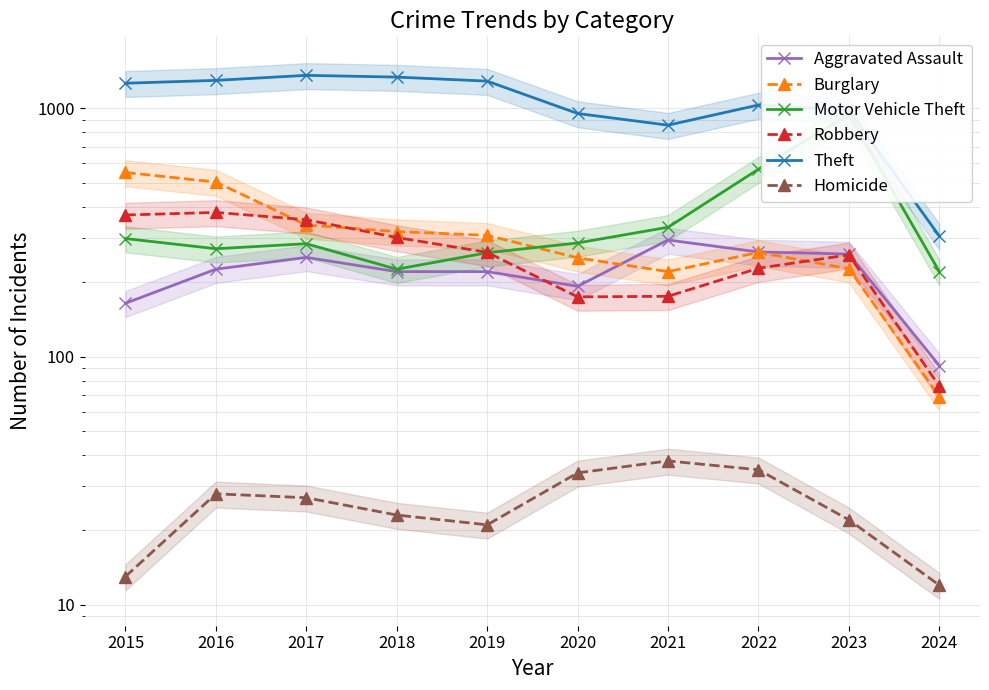

What is the minimum value for Motor Vehicle Theft?

220